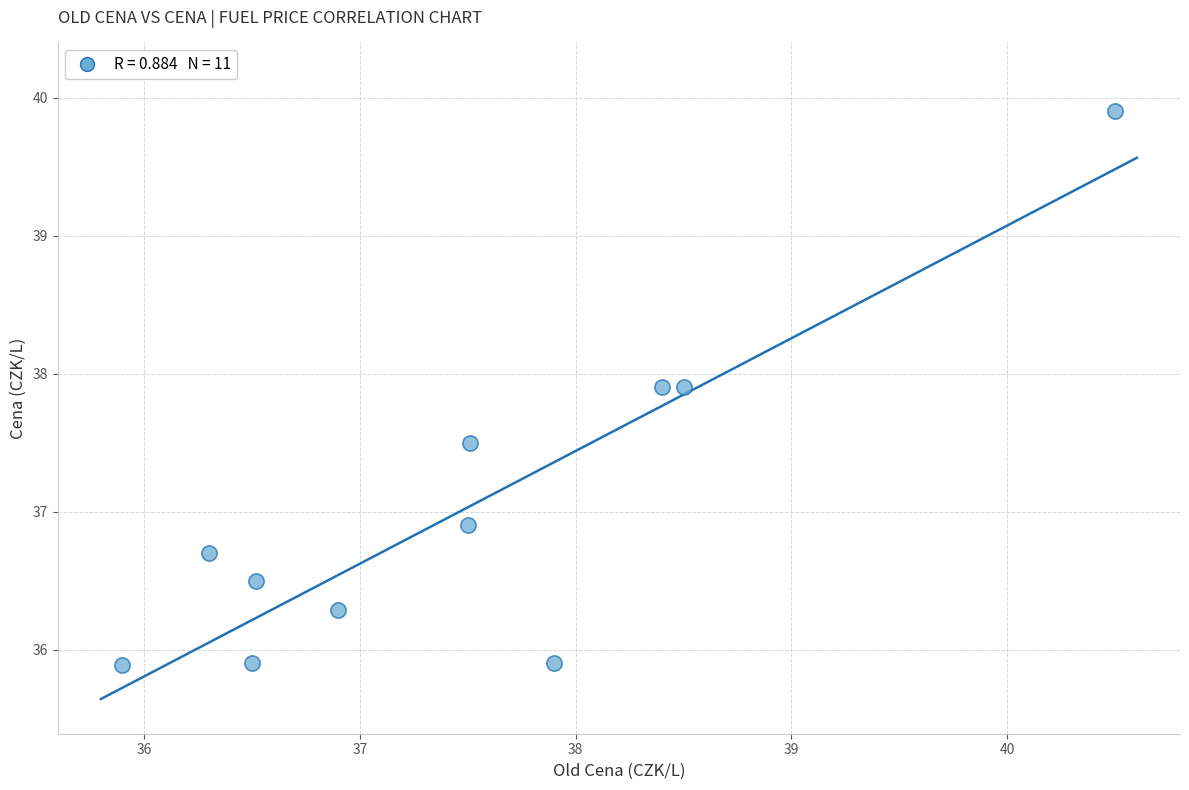

What Y value in the scatter plot is closest to 37?

36.9